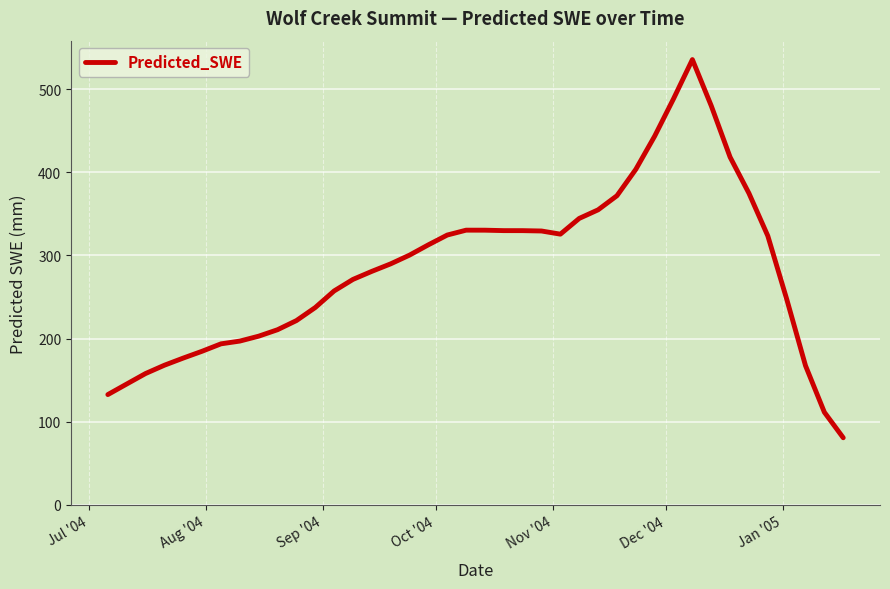

Count the number of data series in this chart.

1